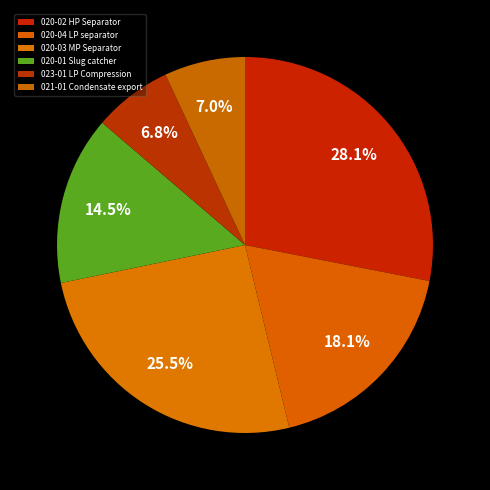

The 023-01 LP Compression slice represents 14% of the pie. True or false?

False